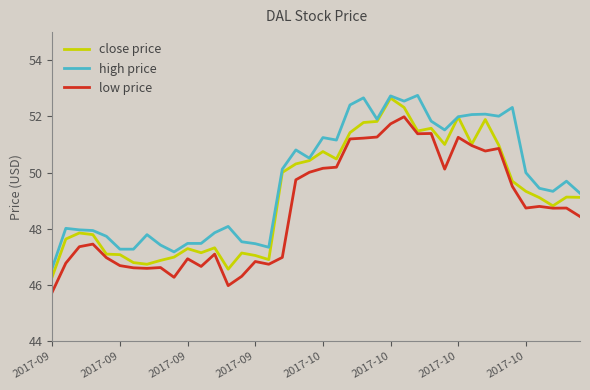

Which series has the largest total across all categories?

high price